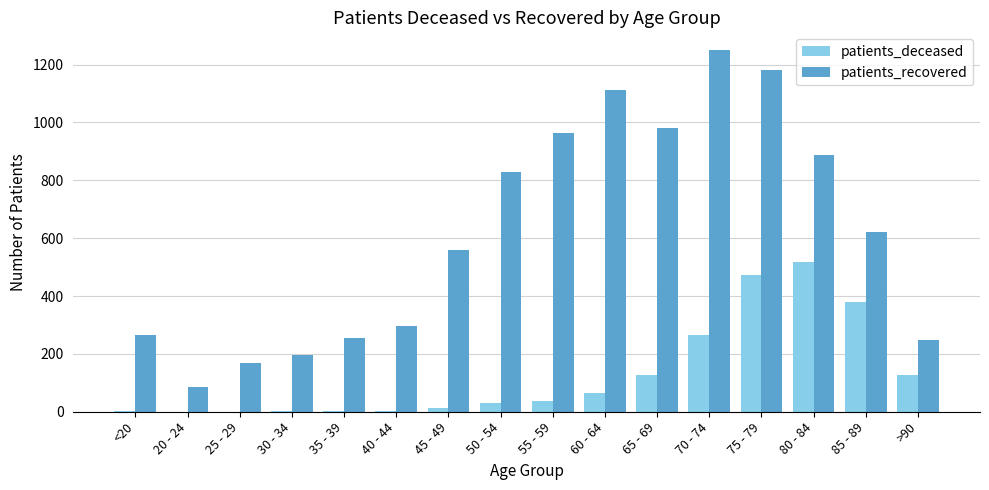

At which label does patients_recovered reach its peak?

70 - 74